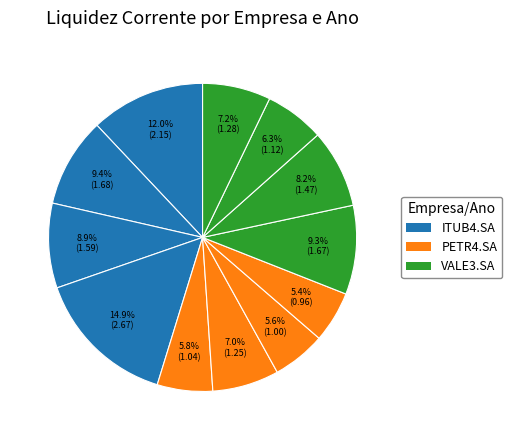

Count the number of slices in the pie.

12